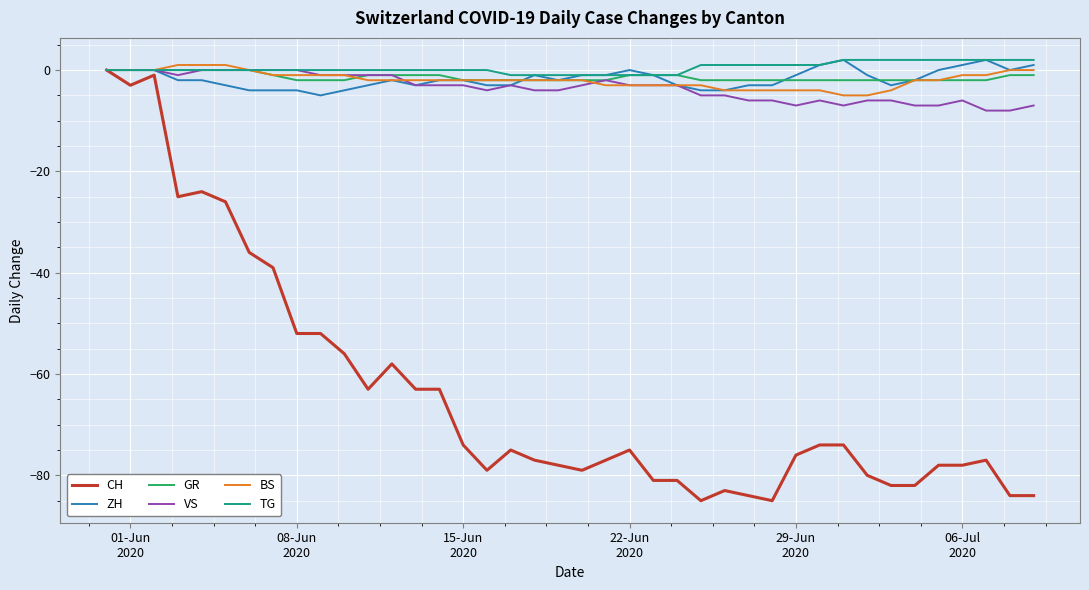

What is the minimum value shown in the chart?

-85